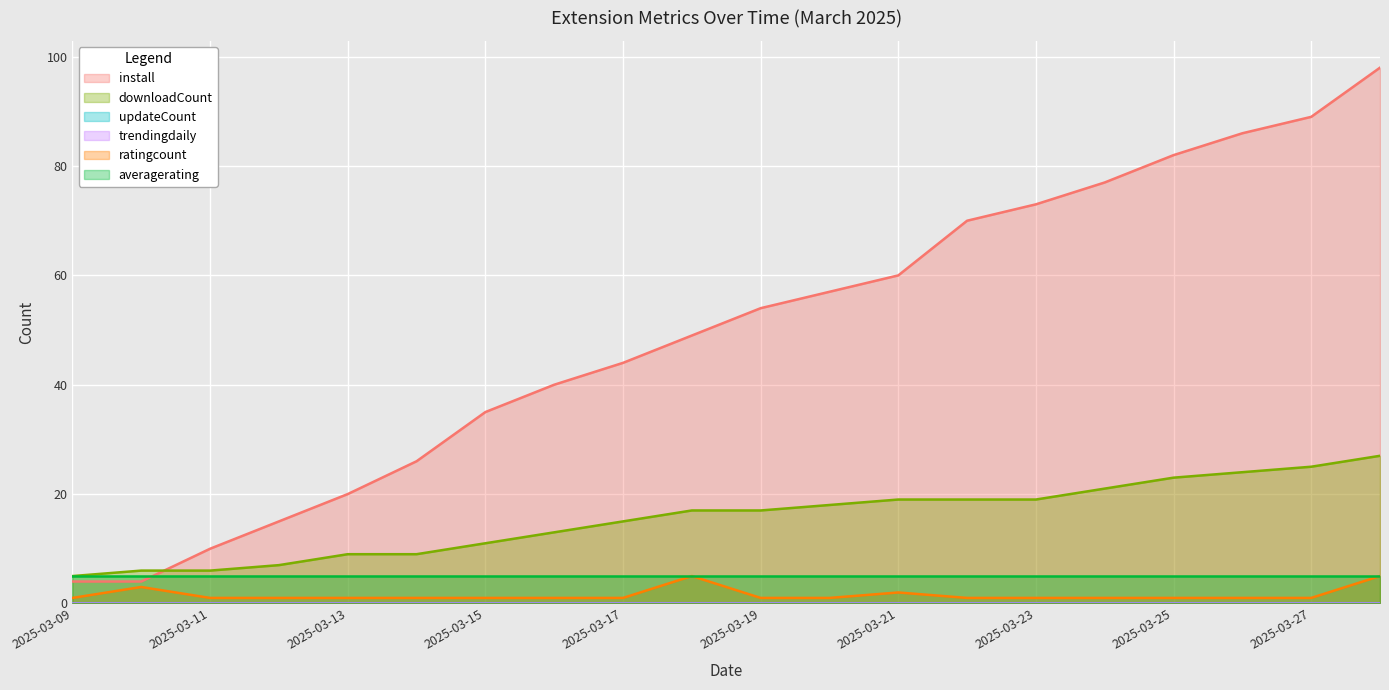

What is the difference between the maximum and minimum values in the ratingcount series?

4